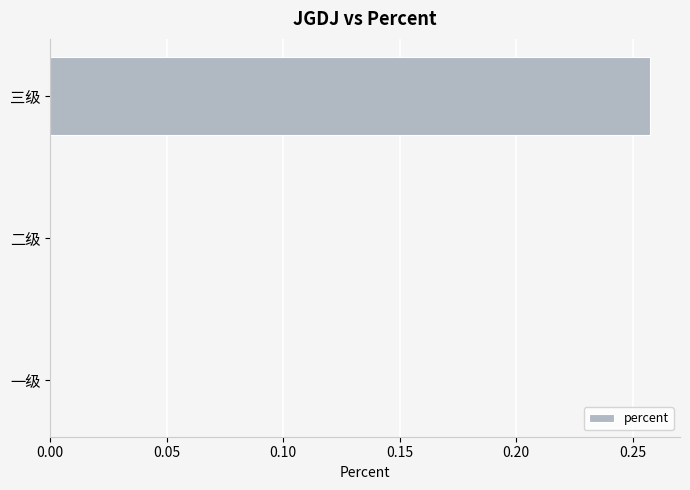

Is it true that the value at 二级 is -0.2?

False